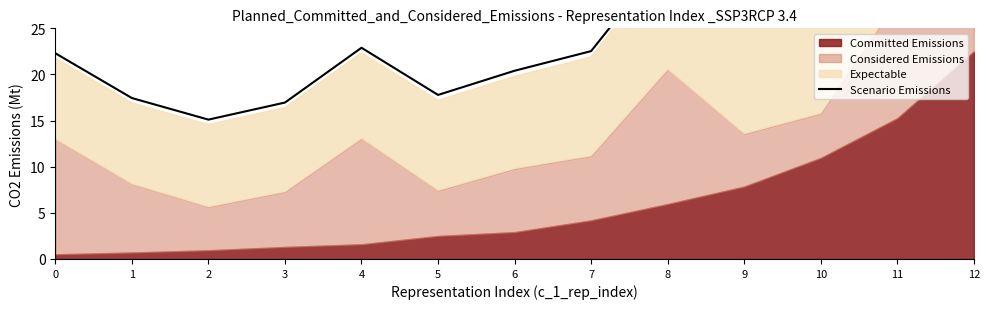

Is it true that the value at 6 is 30.1?

False